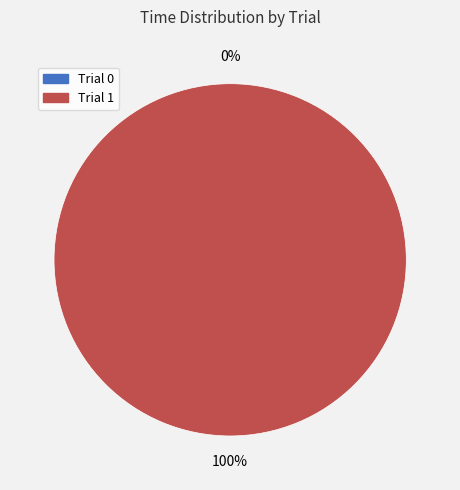

Rank the categories by value from lowest to highest.

Trial 0, Trial 1